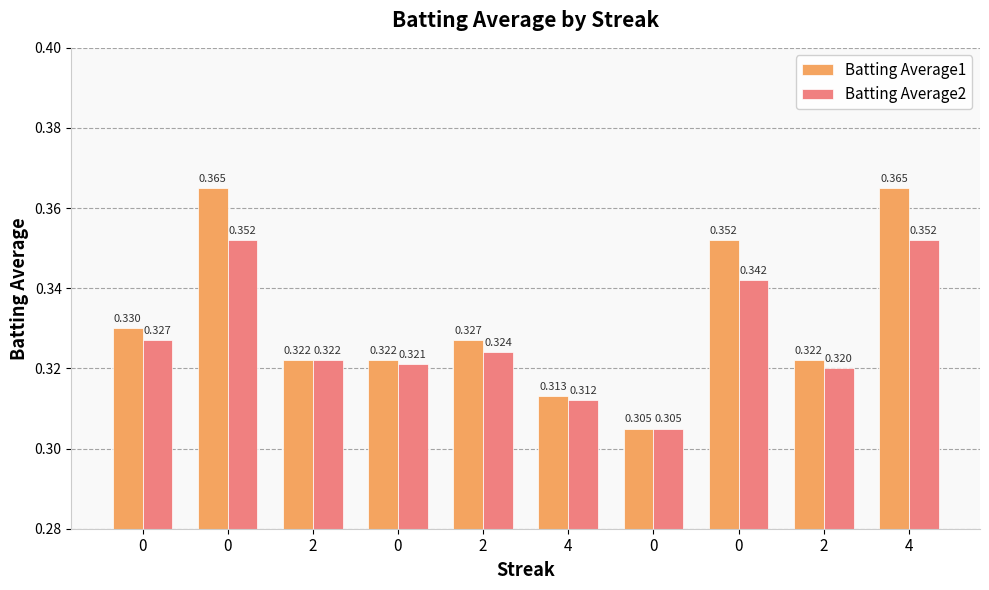

How many categories are shown in the chart?

10